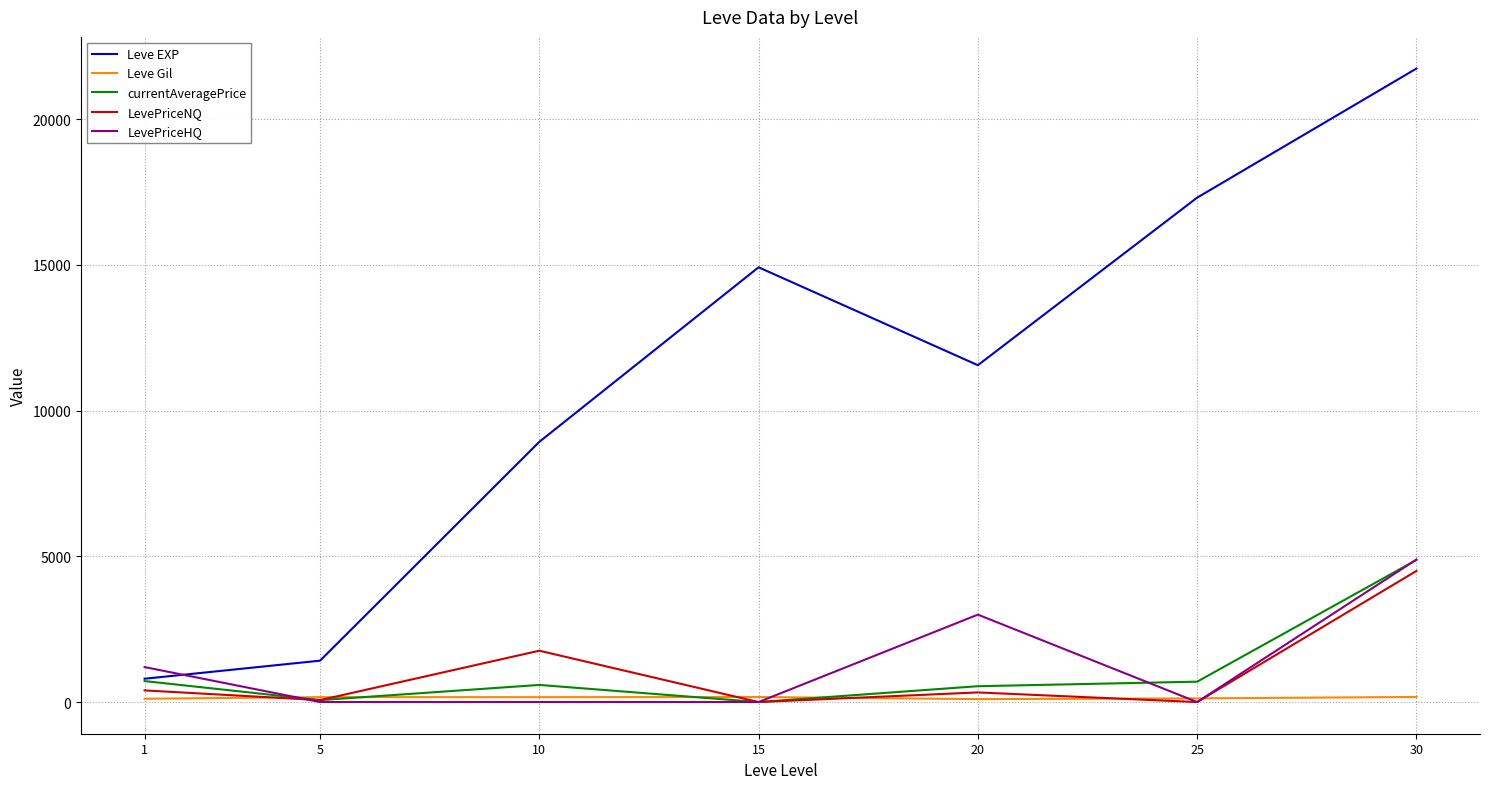

Where does the Leve EXP series first go above 11560?

15